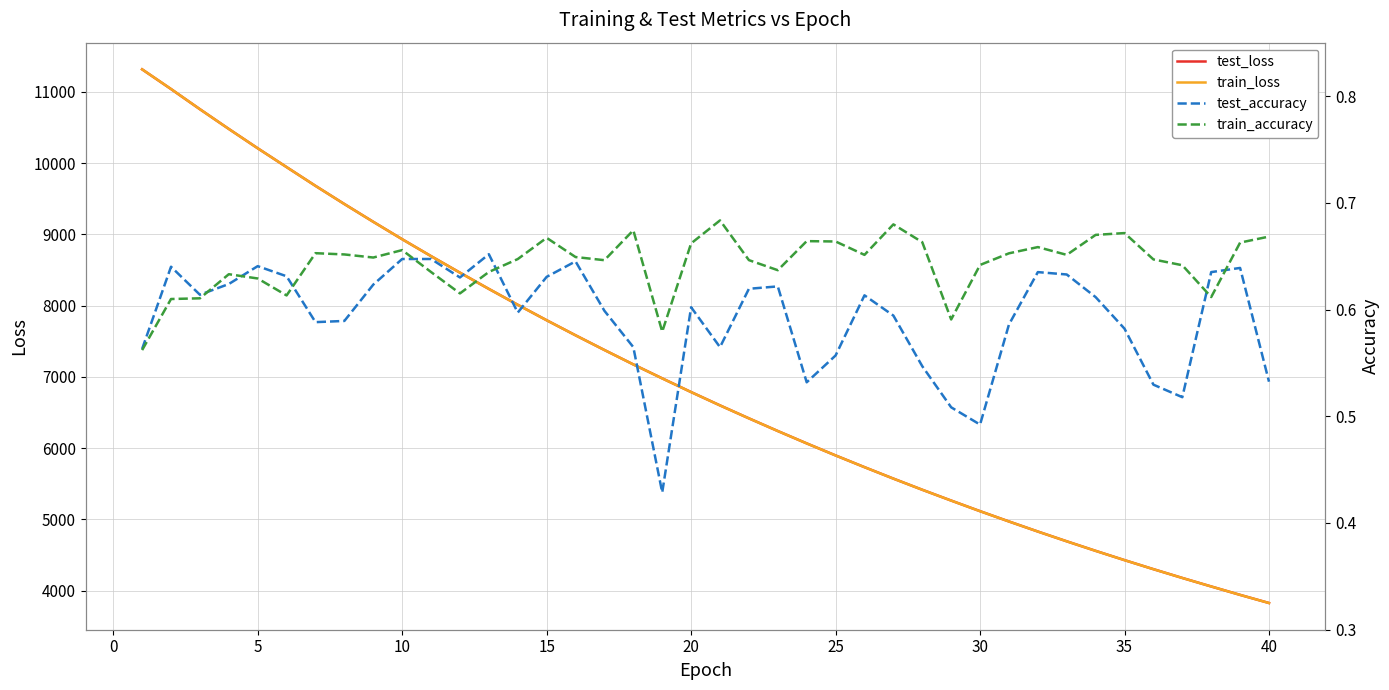

True or false: test_loss and train_accuracy cross at least once.

False